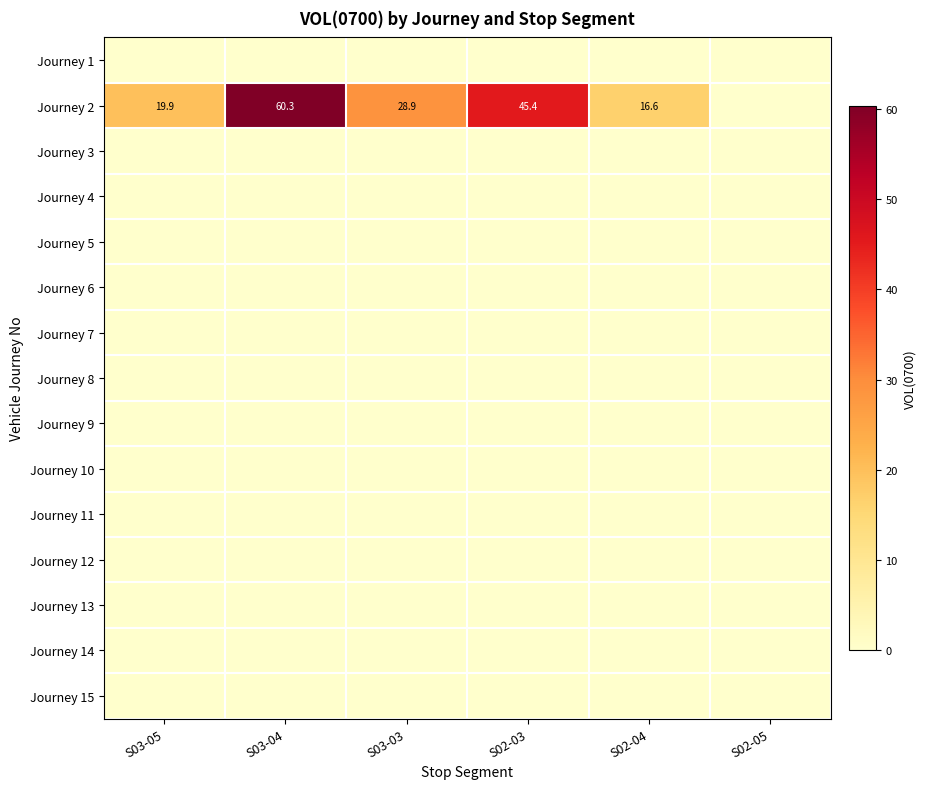

How many data points does each series have?

6